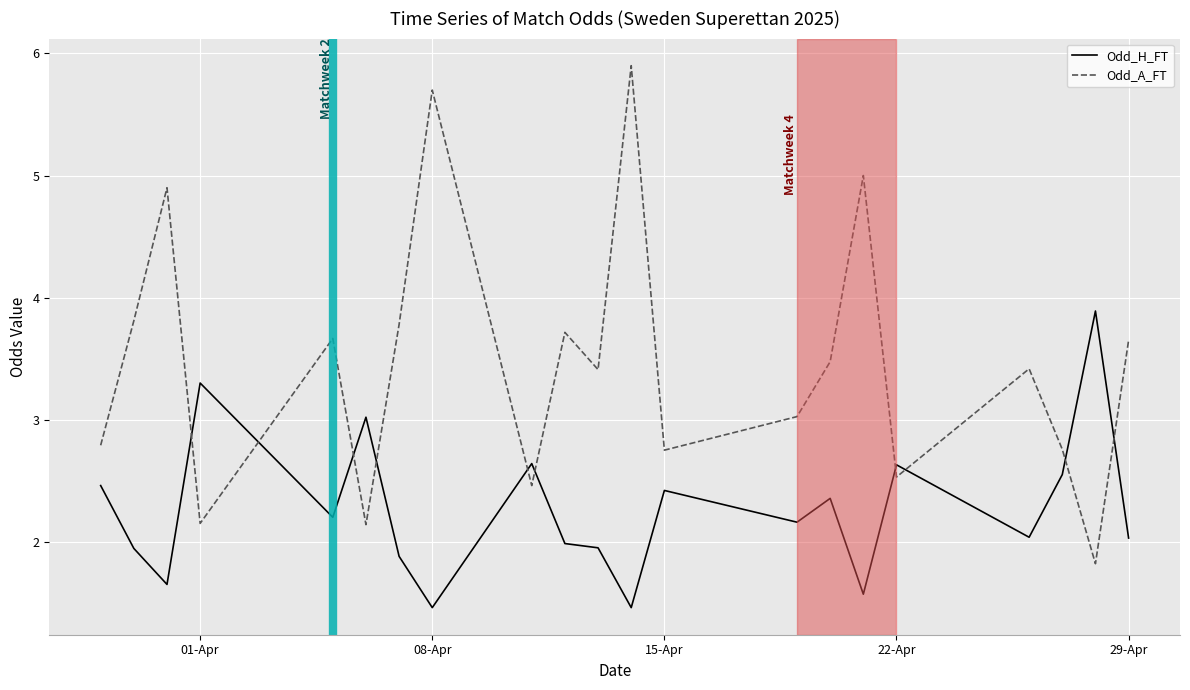

Which series ends up on top after the final intersection of Odd_H_FT and Odd_A_FT?

Odd_A_FT